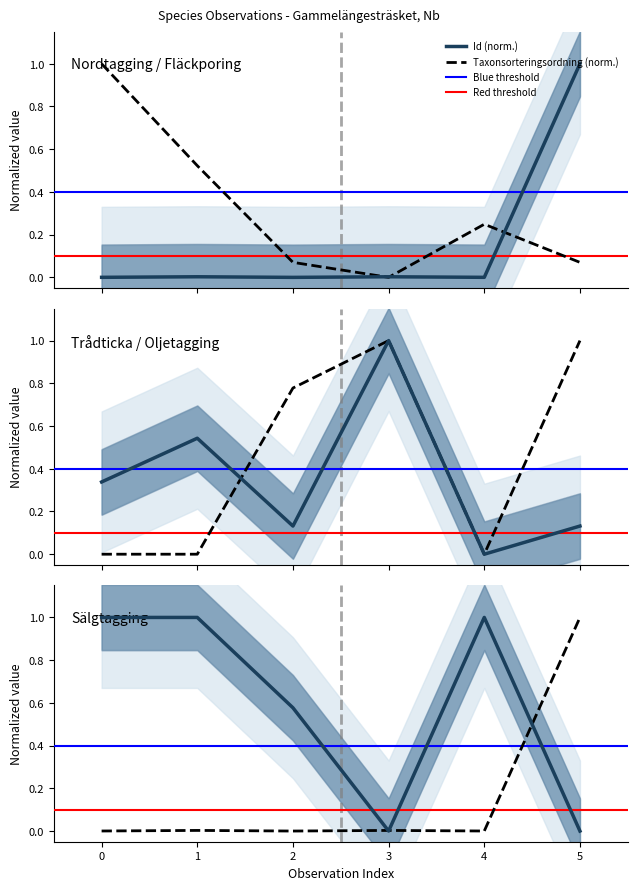

How many times do Nord and TaxonId cross each other?

3